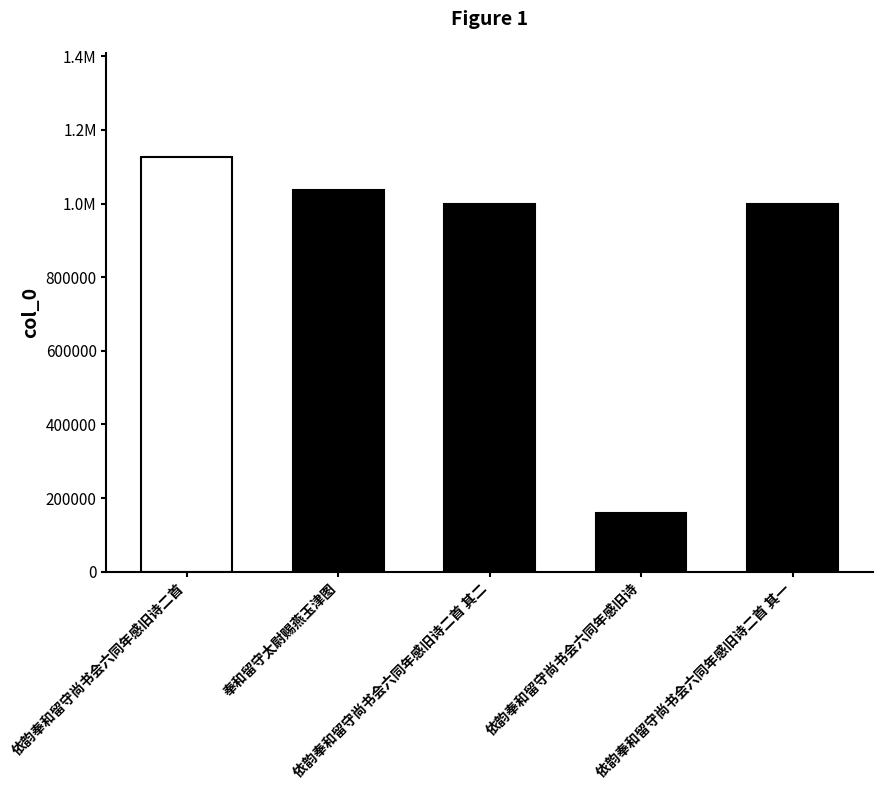

Reading left to right, transcribe all the data shown in this chart.

1127434	1036956	999798	158490	999799